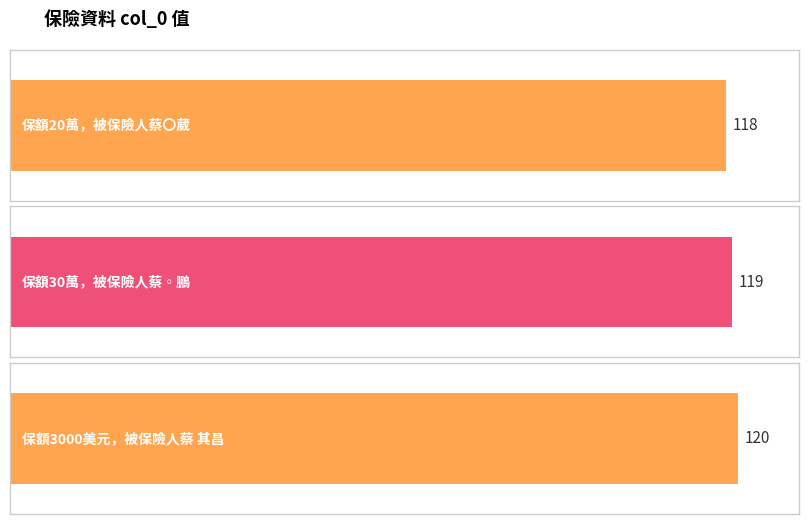

Reading right to left, transcribe all the data shown in this chart.

120	119	118